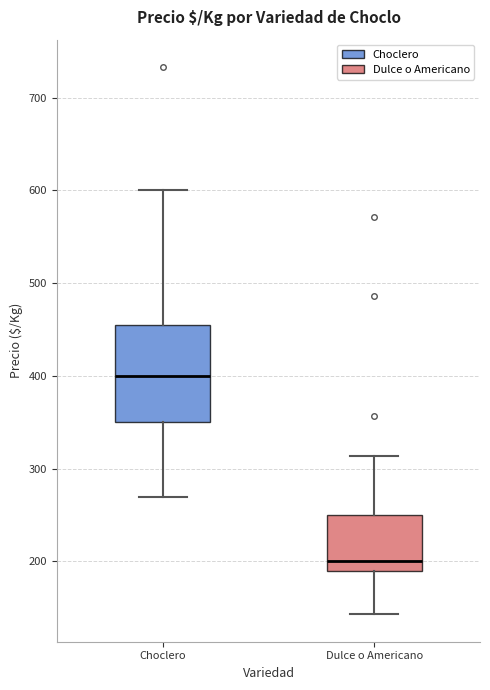

Comparing the boxes themselves (not the whiskers), which one is the tallest?

Choclero